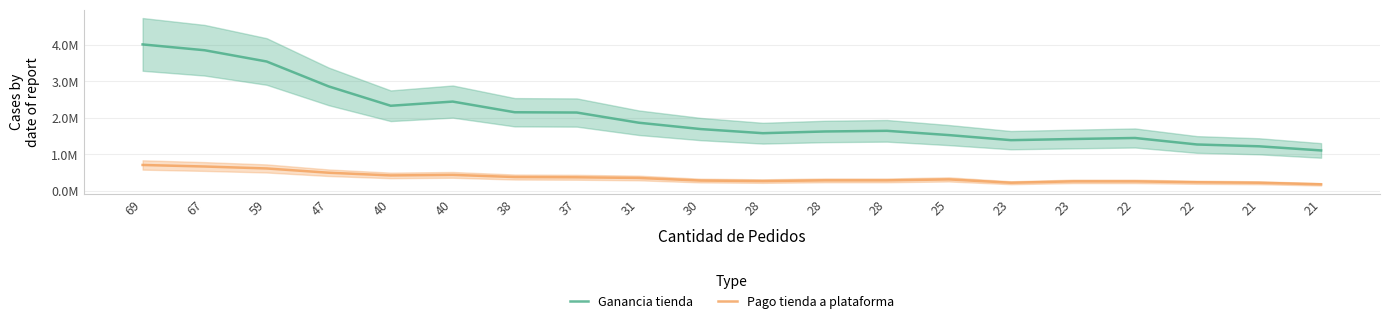

What is the value of the Pago tienda a plataforma point at the 7th from the left?

380983.4